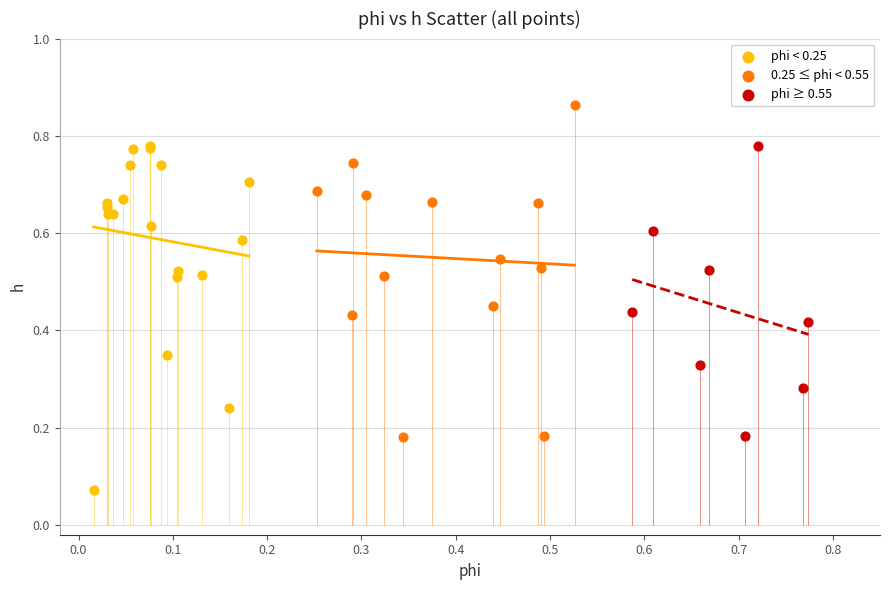

Which series reaches the maximum Y coordinate?

0.25 ≤ phi < 0.55